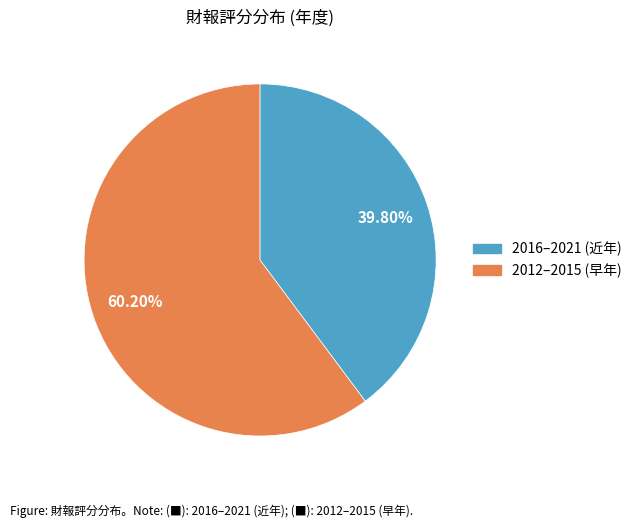

Is there a majority slice in this chart?

Yes